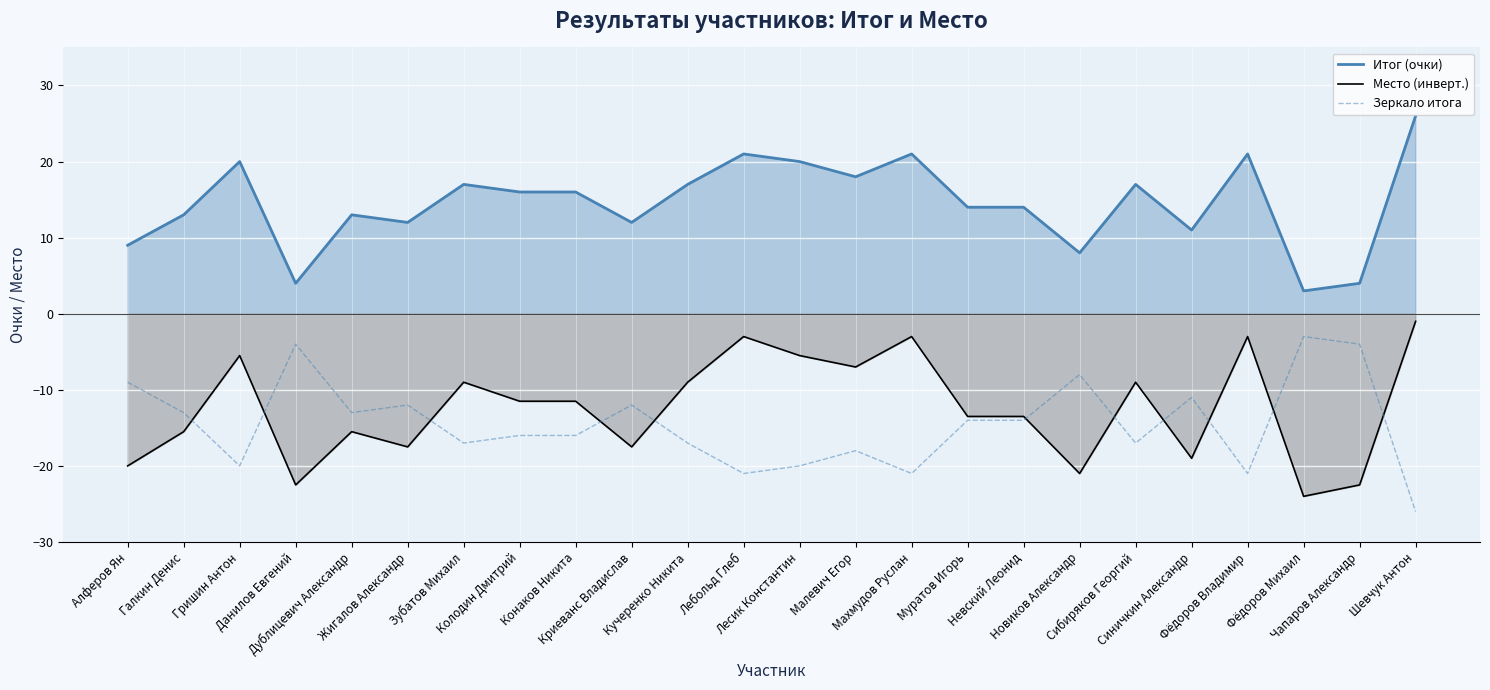

At which label does Итог (очки) reach its peak?

Шевчук Антон